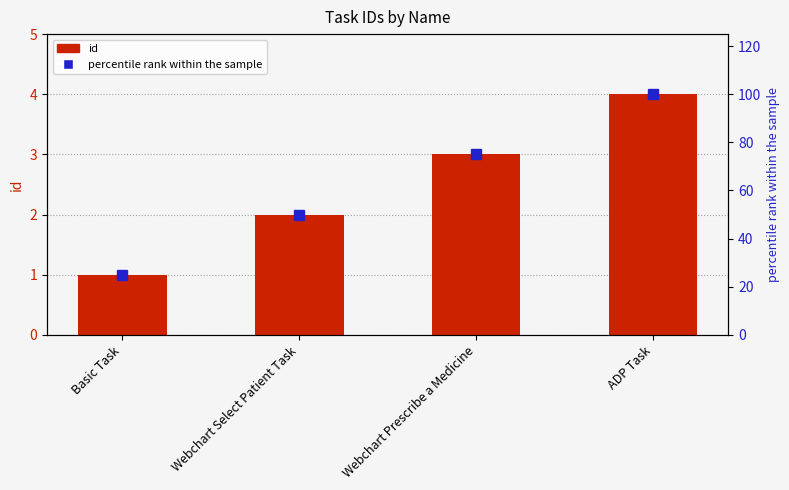

What position from the left is Webchart Prescribe a Medicine?

3